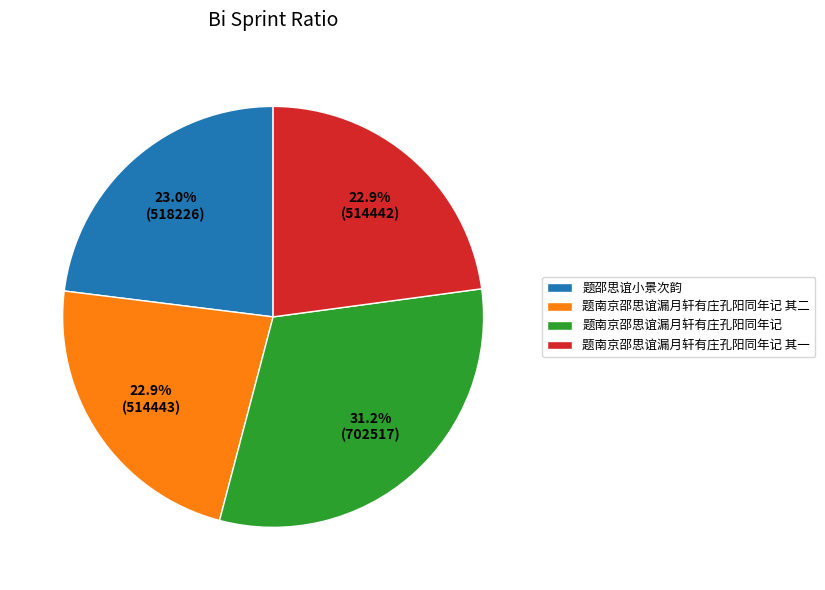

How many slices are in this pie chart?

4